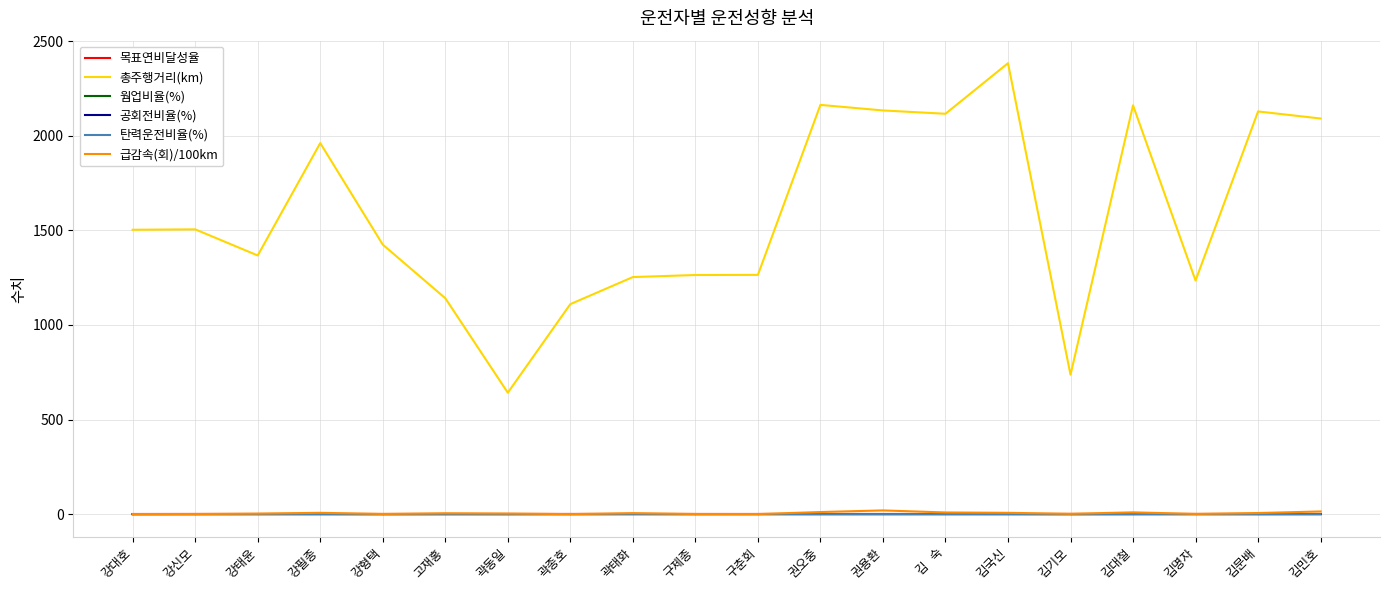

What are all the series names shown in the legend?

목표연비달성율, 총주행거리(km), 웜업비율(%), 공회전비율(%), 탄력운전비율(%), 급감속(회)/100km